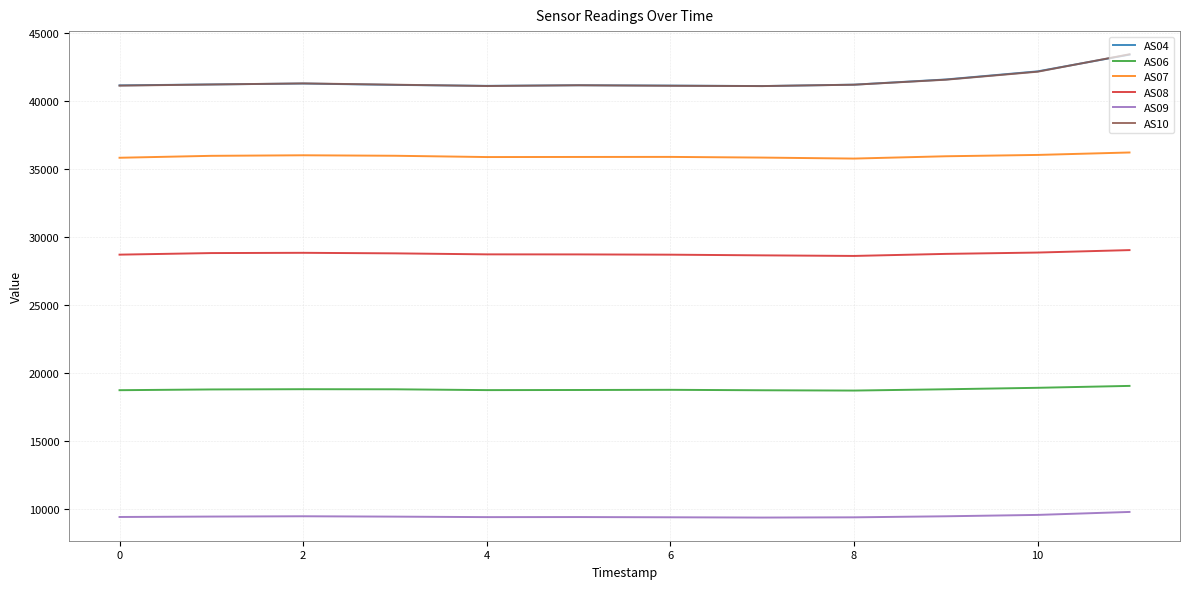

What is the highest value of the AS09 series?

9753